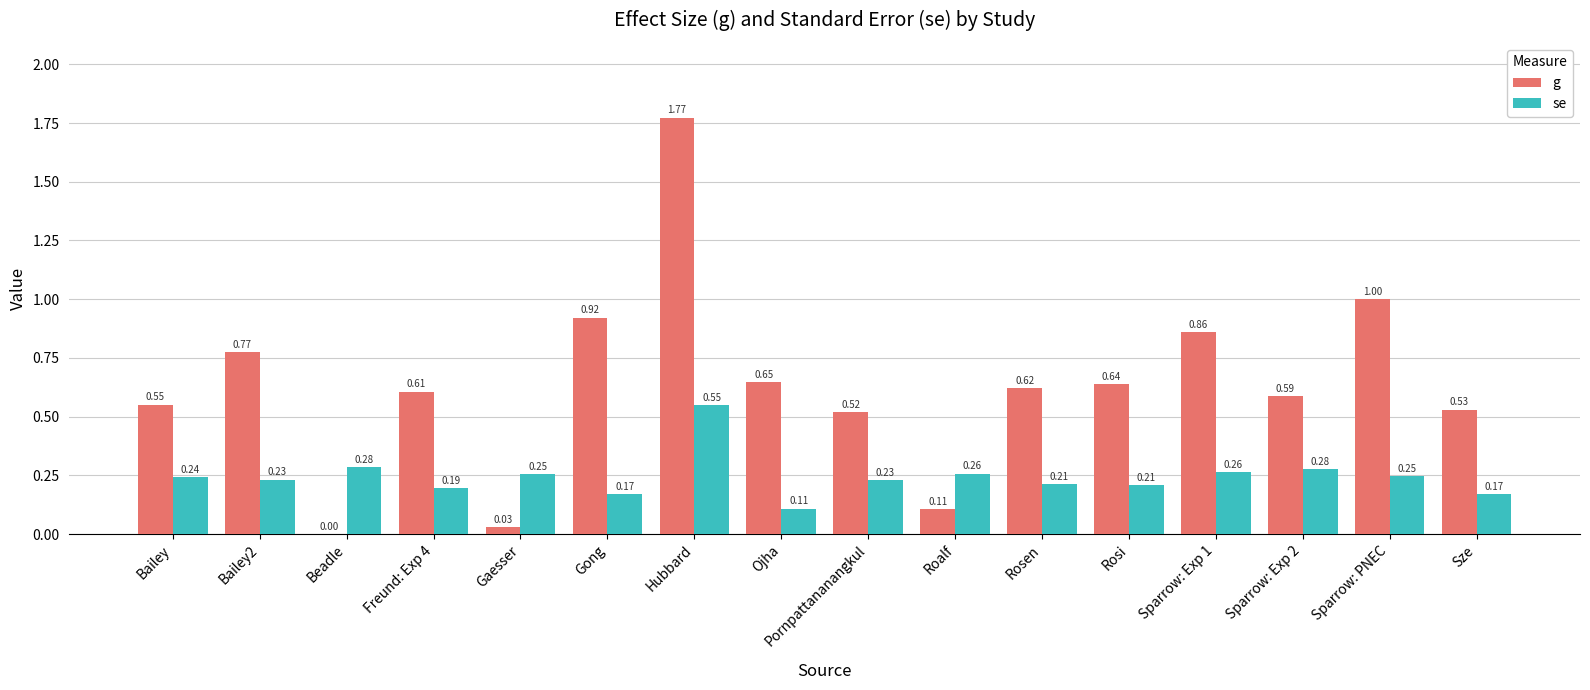

At which label is se closest to 0?

Ojha